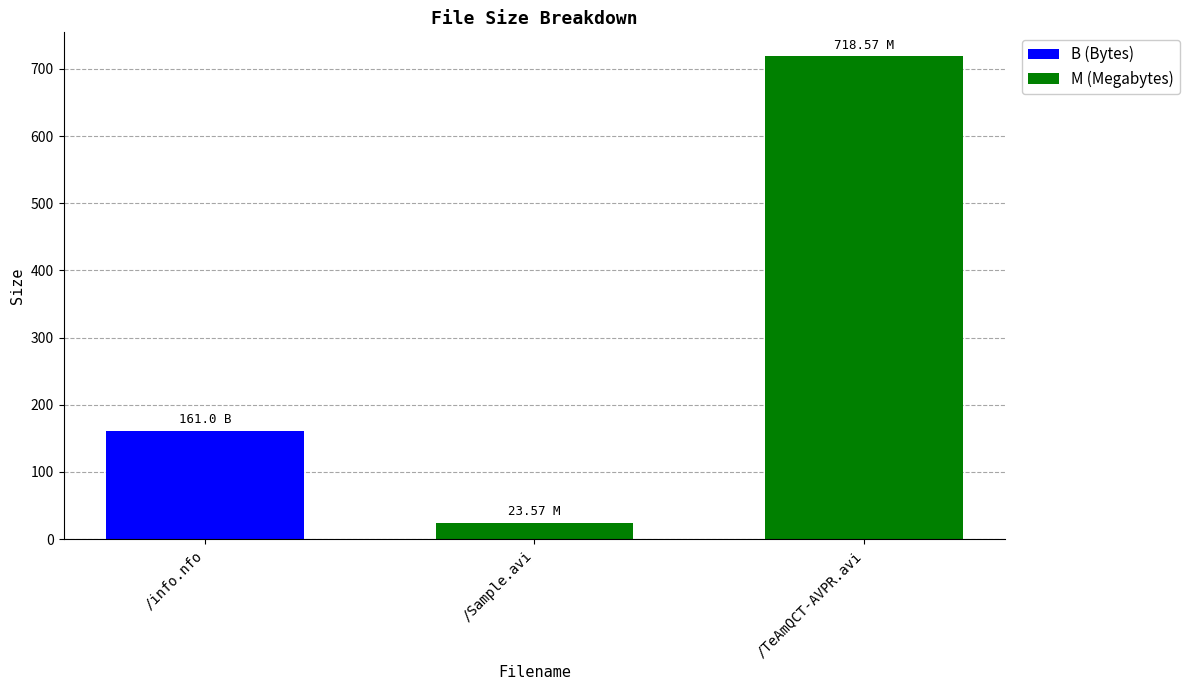

Between /Sample.avi and /info.nfo, which is larger?

/info.nfo